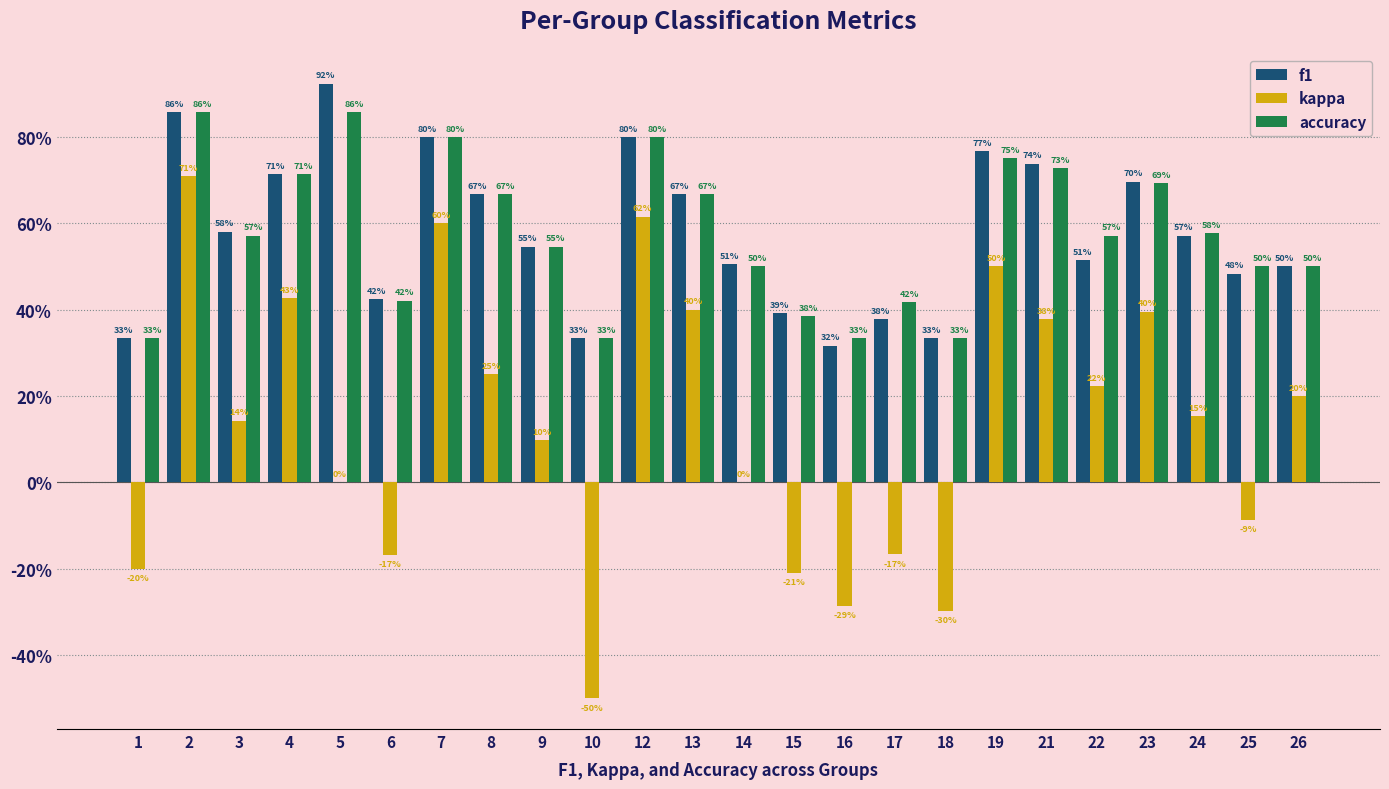

What are all the series names shown in the legend?

f1, kappa, accuracy